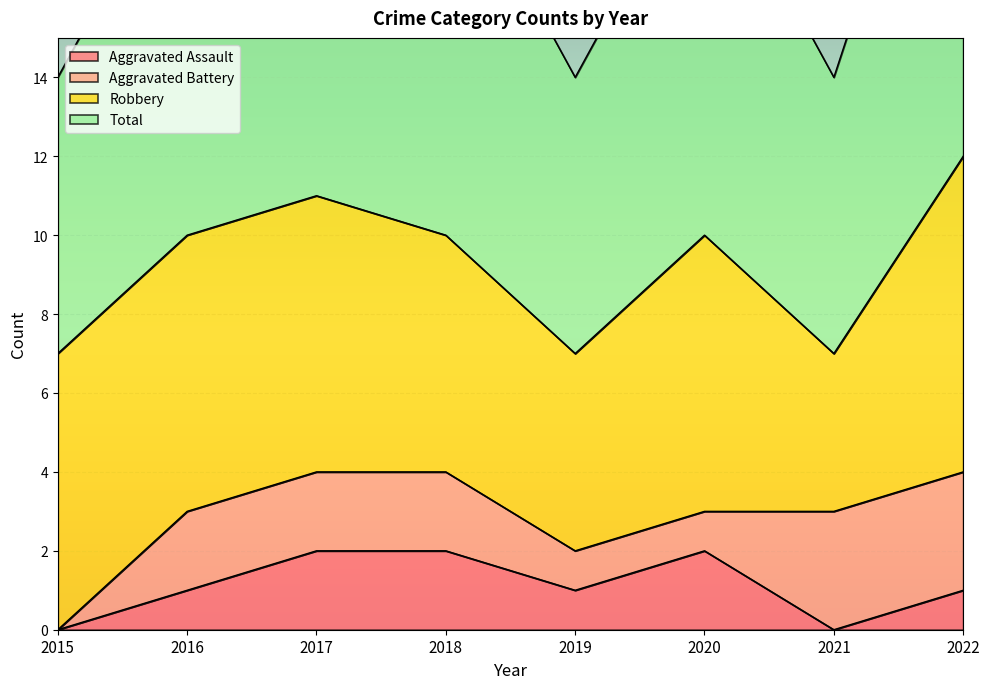

What is the spread (max minus min) of values at 2018?

8